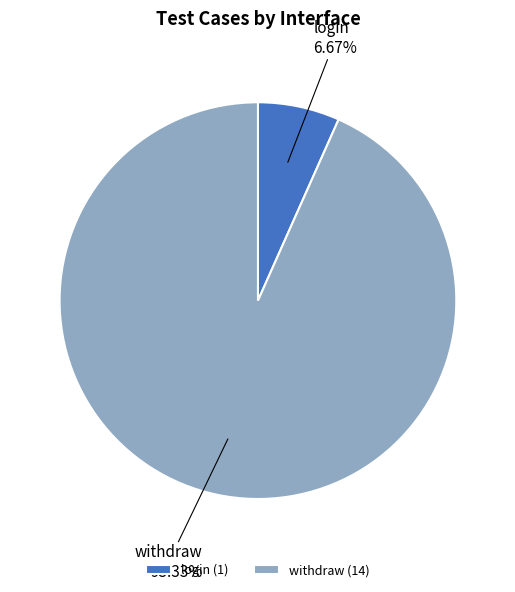

Is the sum of withdraw and login greater than half?

Yes